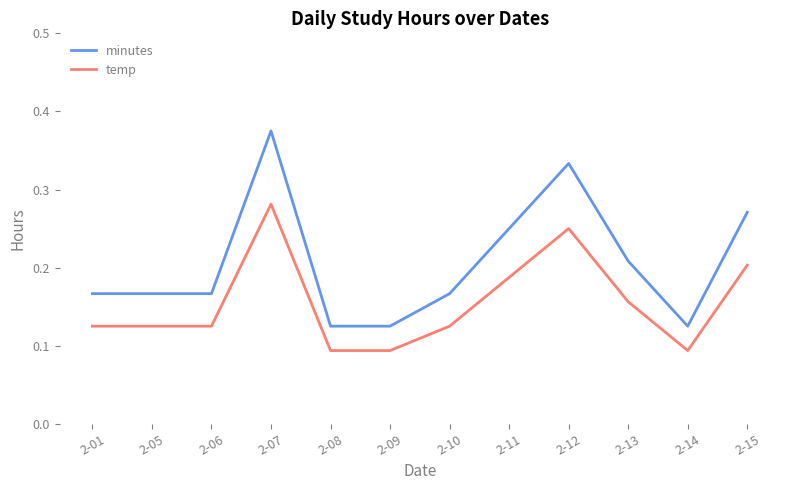

Rank the series at 2-13 from highest to lowest value.

minutes, temp